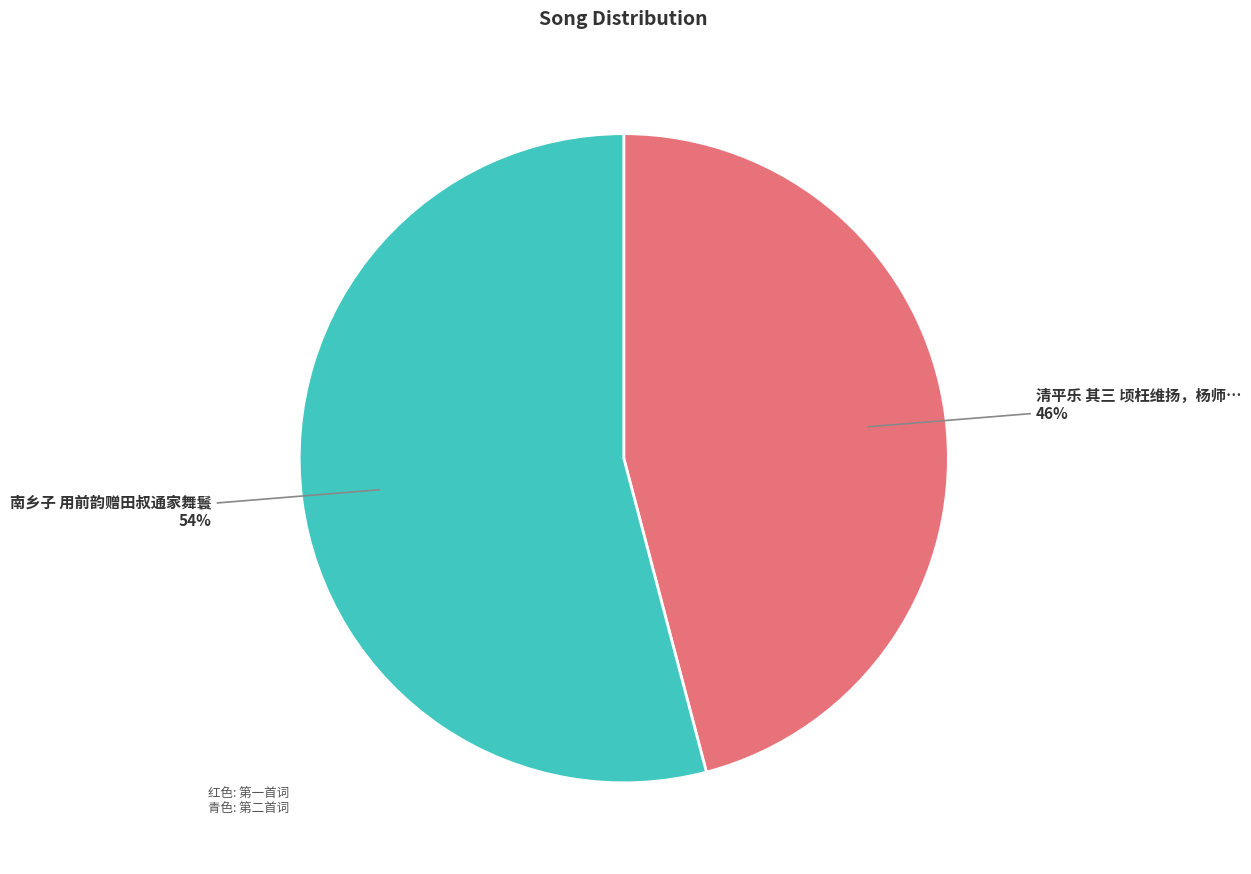

To the nearest percent, what is the difference between the largest and smallest slice percentages?

8%